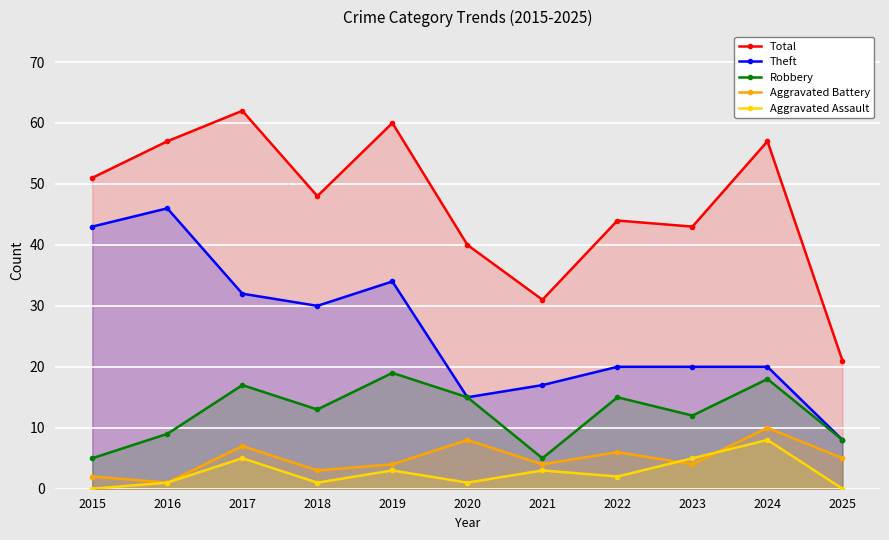

What is the difference between the highest and lowest values at 2021?

28